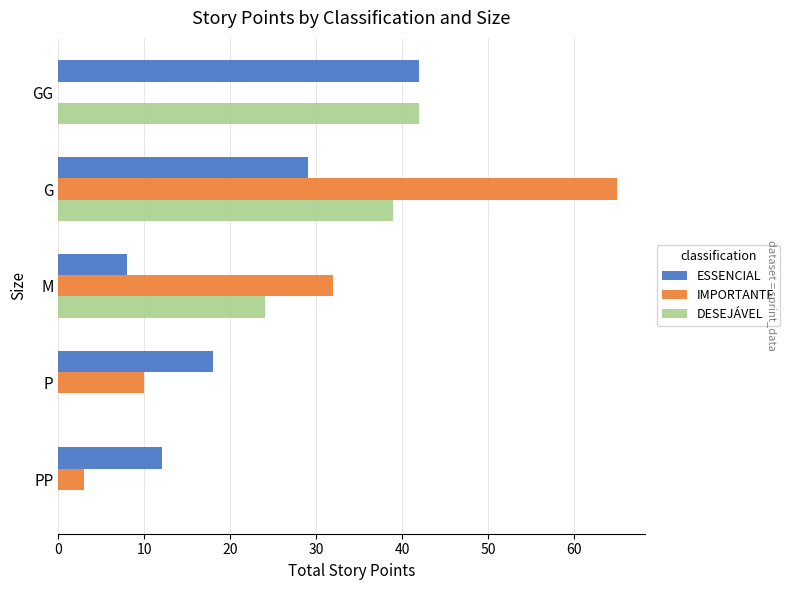

Which series has the largest range (max minus min)?

IMPORTANTE